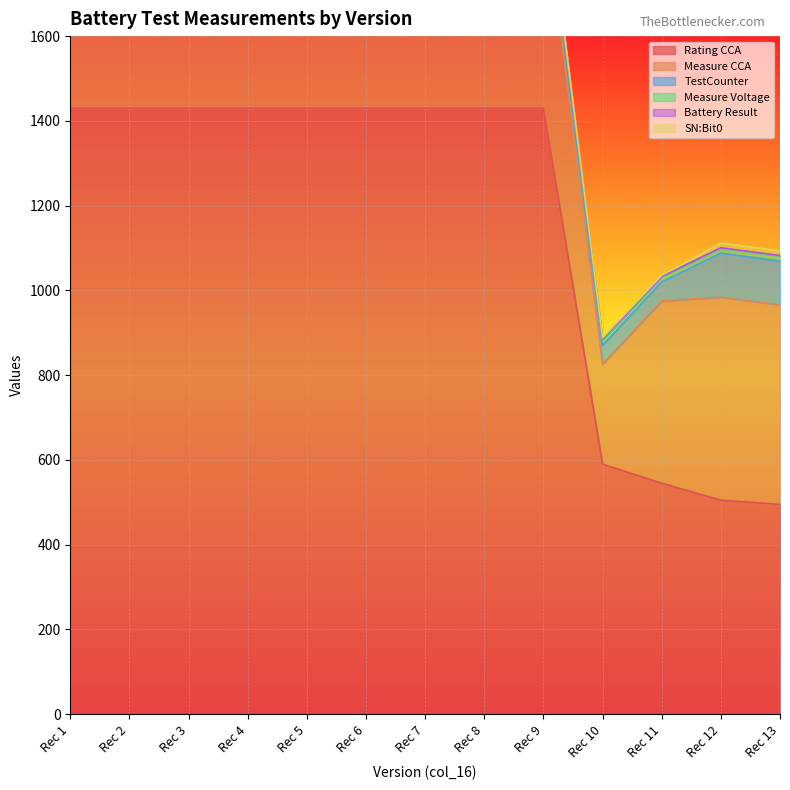

What is the maximum value shown in the chart?

1430.0